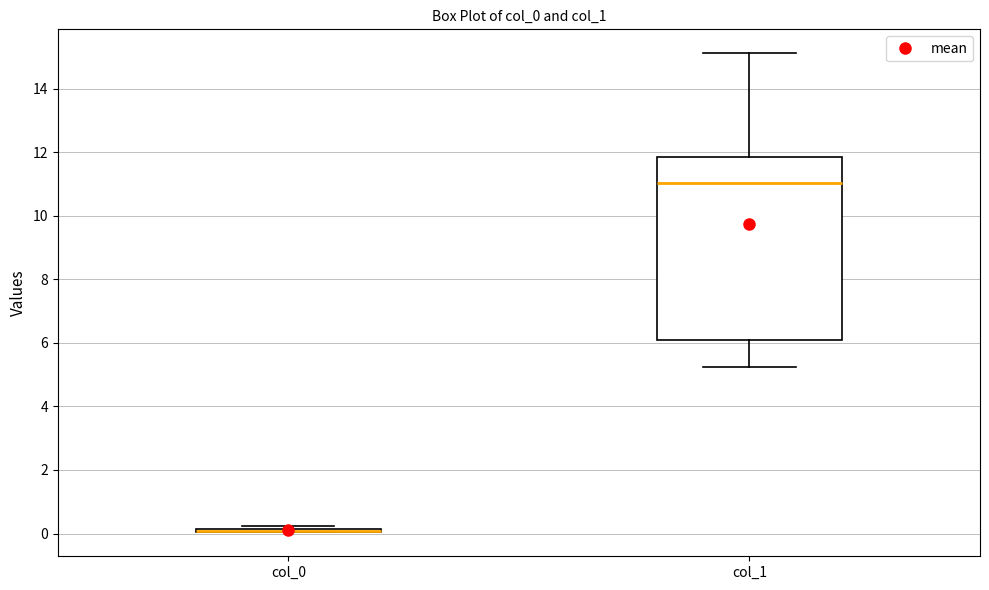

Where does the upper whisker of the box for col_1 end on the y-axis? The values are not printed on the chart, so give them approximately, as read against the axis.

15.2